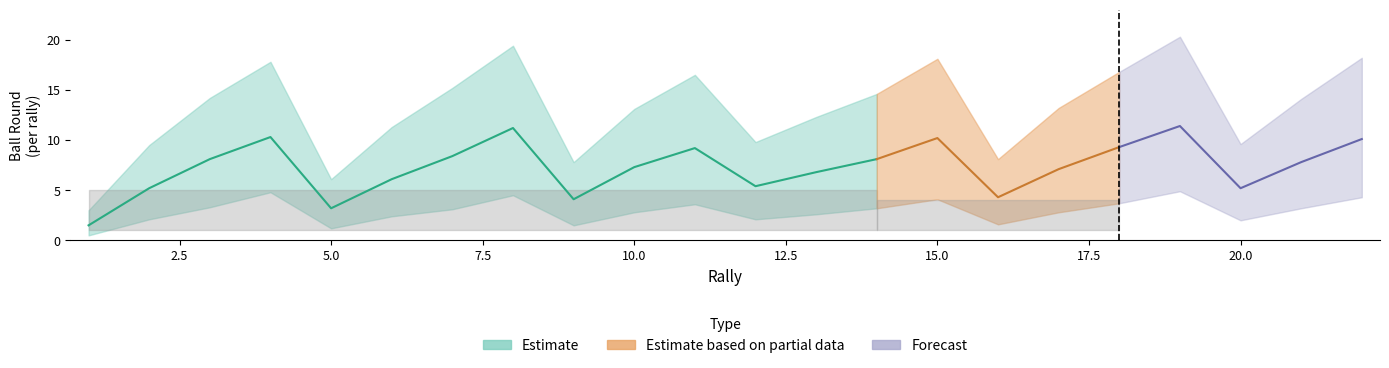

At which label is ball_round_upper closest to 11?

6